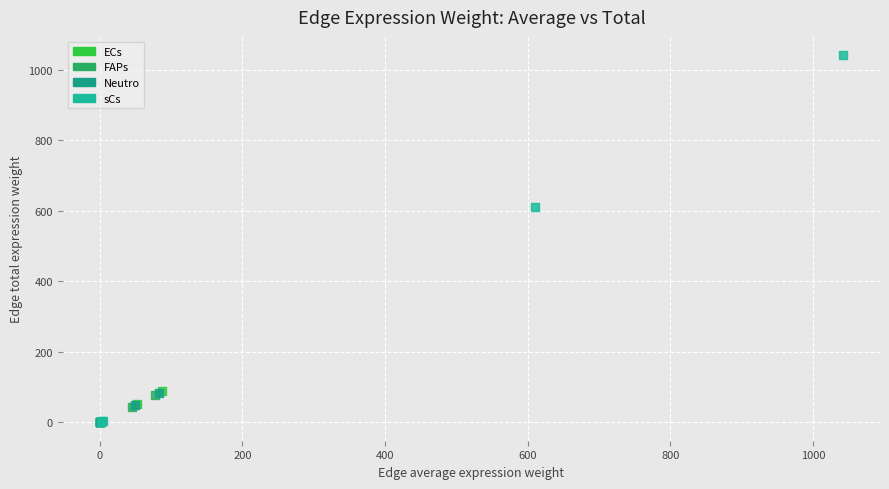

Which series reaches the maximum Y coordinate?

sCs